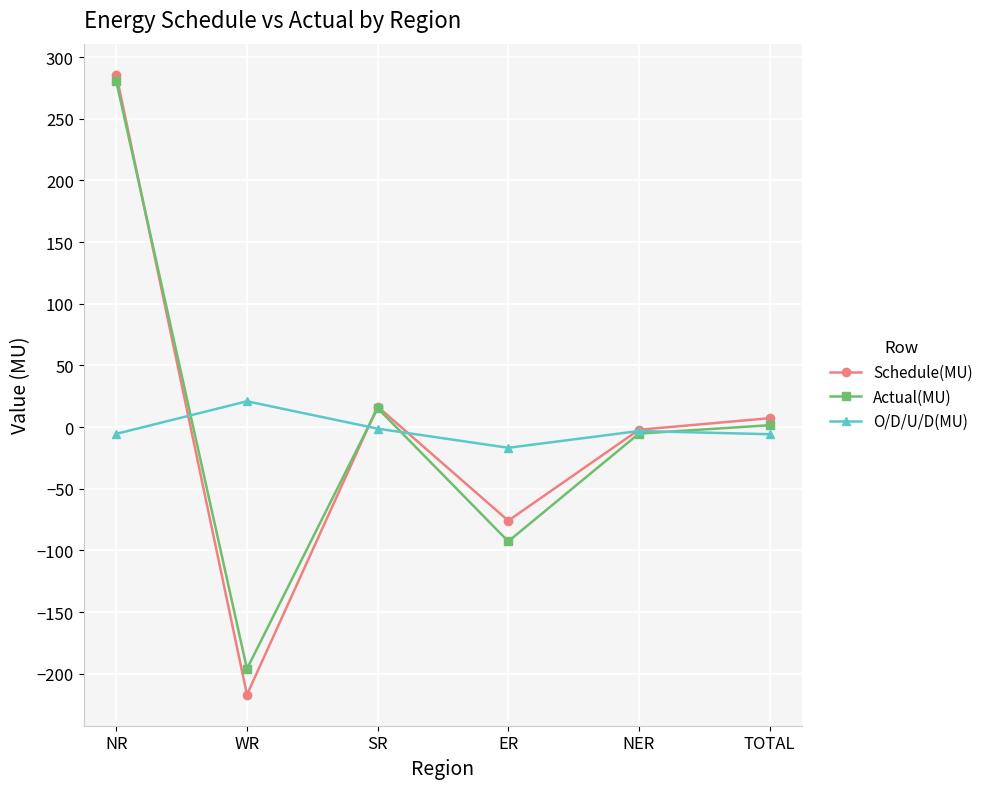

How many lines are shown in the chart?

3